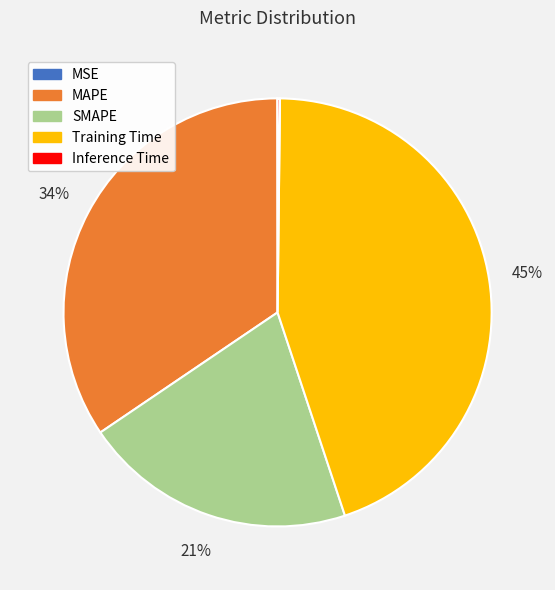

To the nearest percent, what portion does MAPE represent?

34%